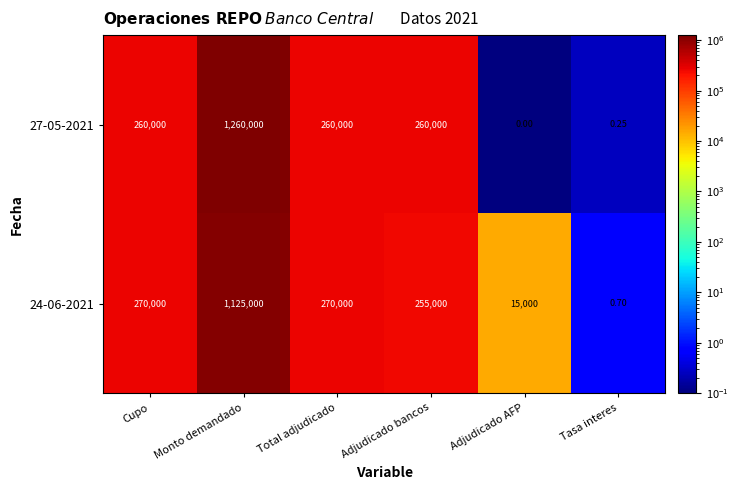

At which label does 27-05-2021 reach its peak?

Monto demandado